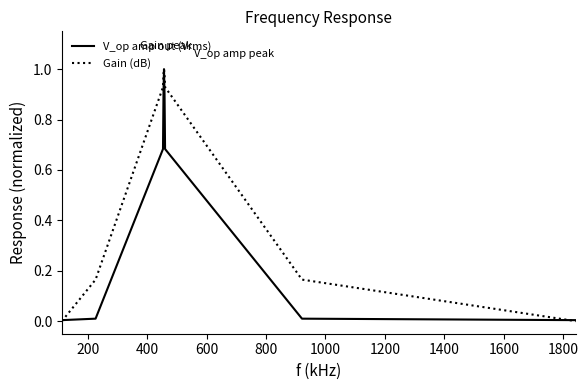

List the series in order of their overall mean, highest first.

Gain (dB), V_op amp out (Vrms)